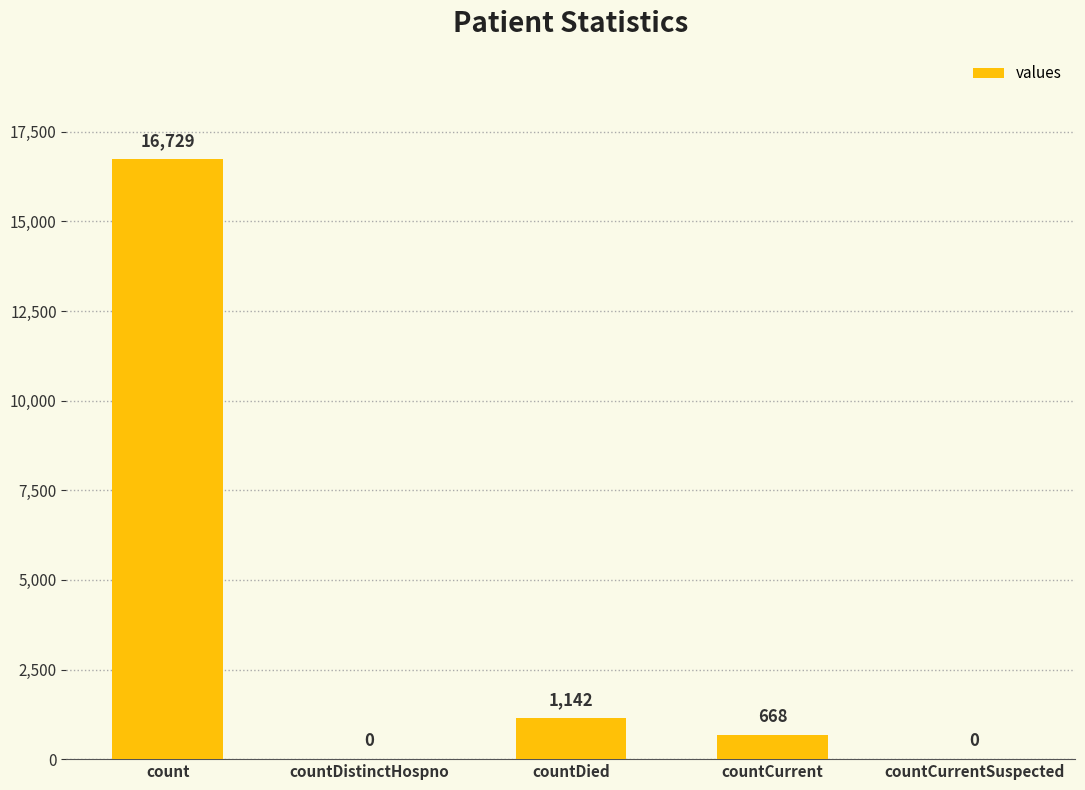

Approximately how many times larger is the value at countCurrent compared to countDied?

0.6